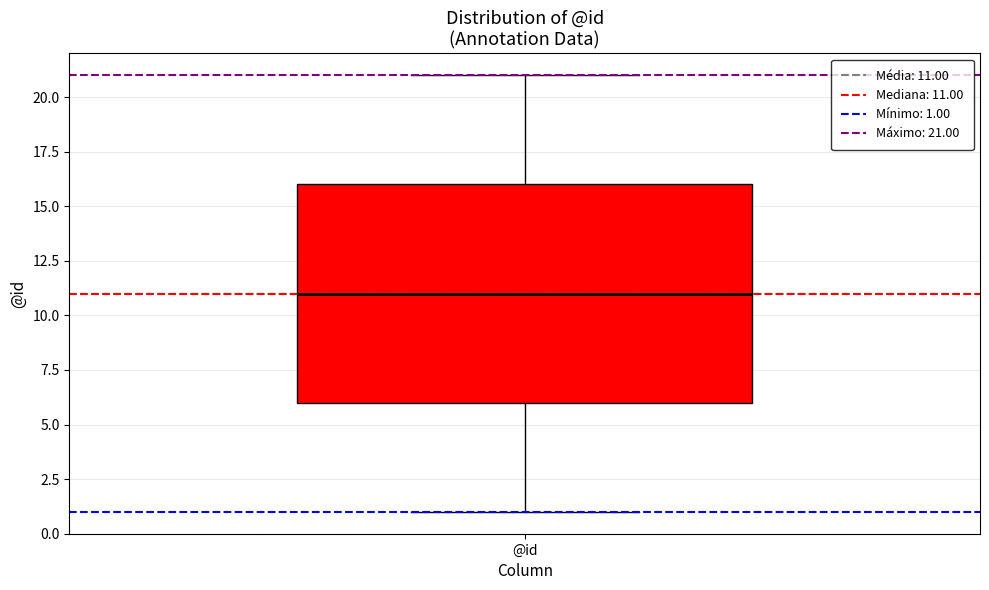

Where is the upper edge of the box for @id on the y-axis? The values are not printed on the chart, so give them approximately, as read against the axis.

16